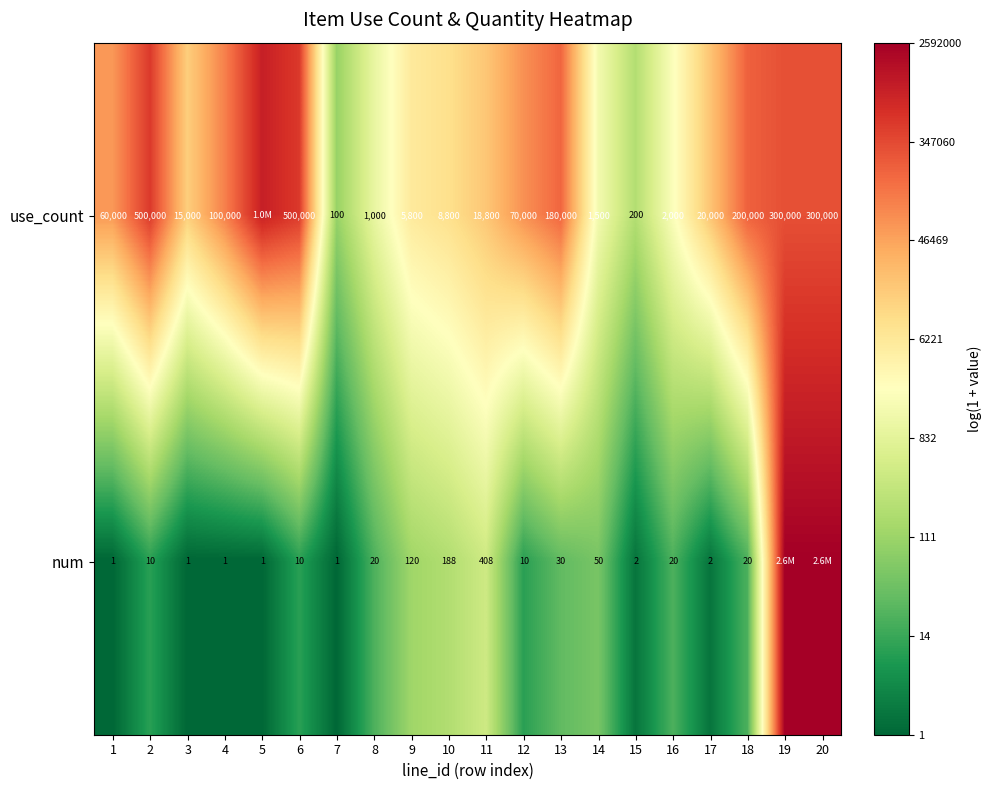

Rank the series at 18 from lowest to highest value.

num, use_count